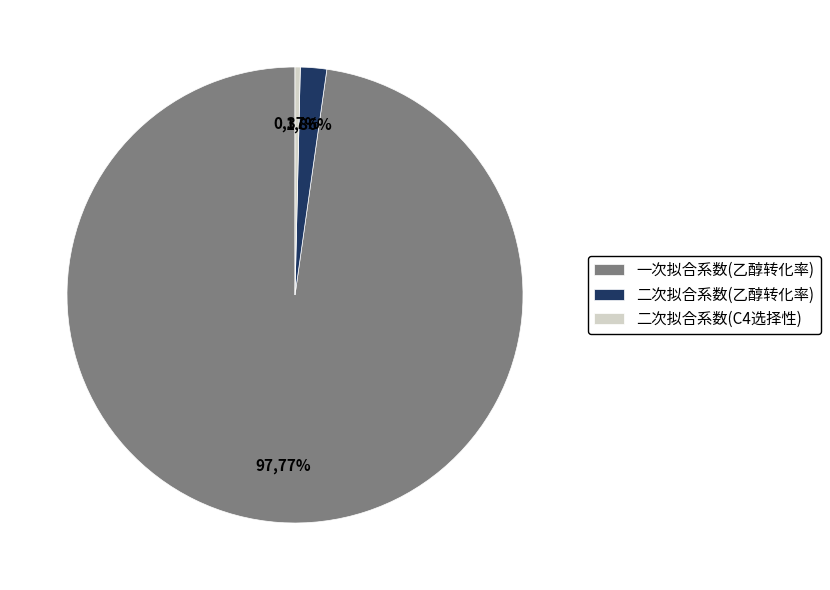

To the nearest percent, what is the difference between the 二次拟合系数(乙醇转化率) and 二次拟合系数(C4选择性) slice percentages?

1%